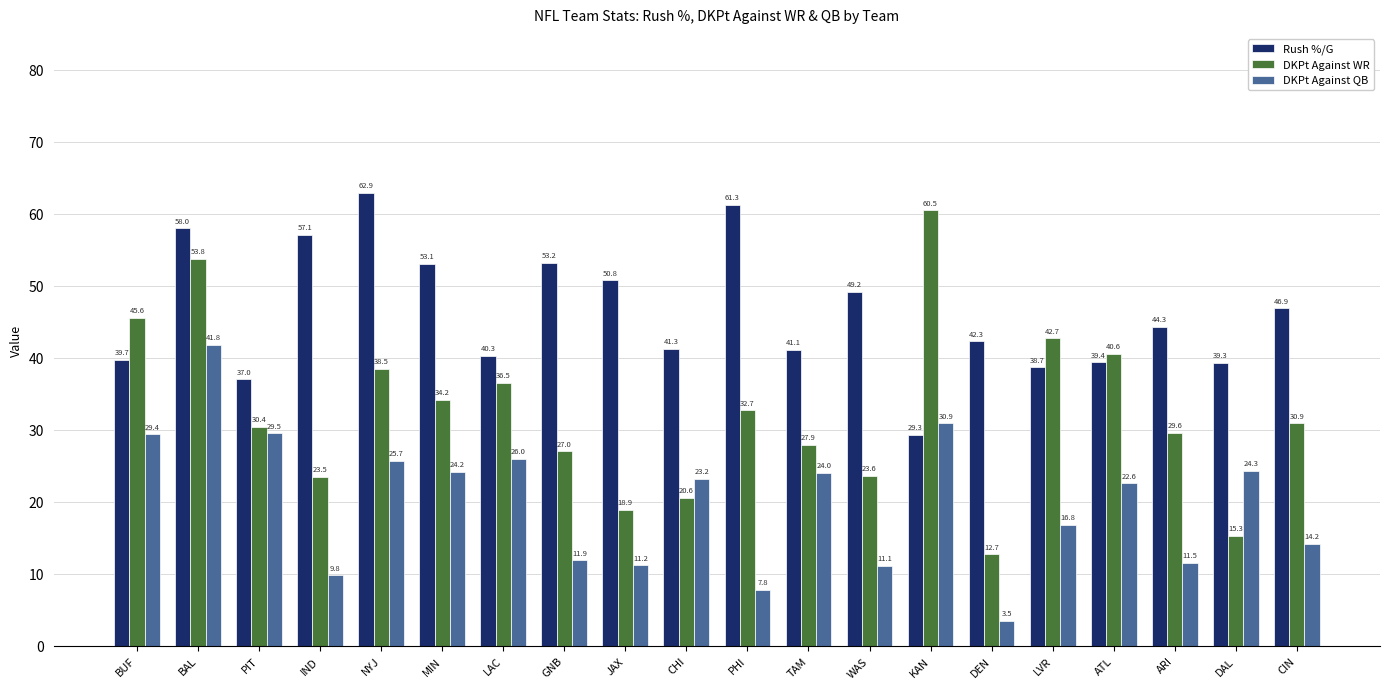

What is the total value across all series at CIN?

92.0